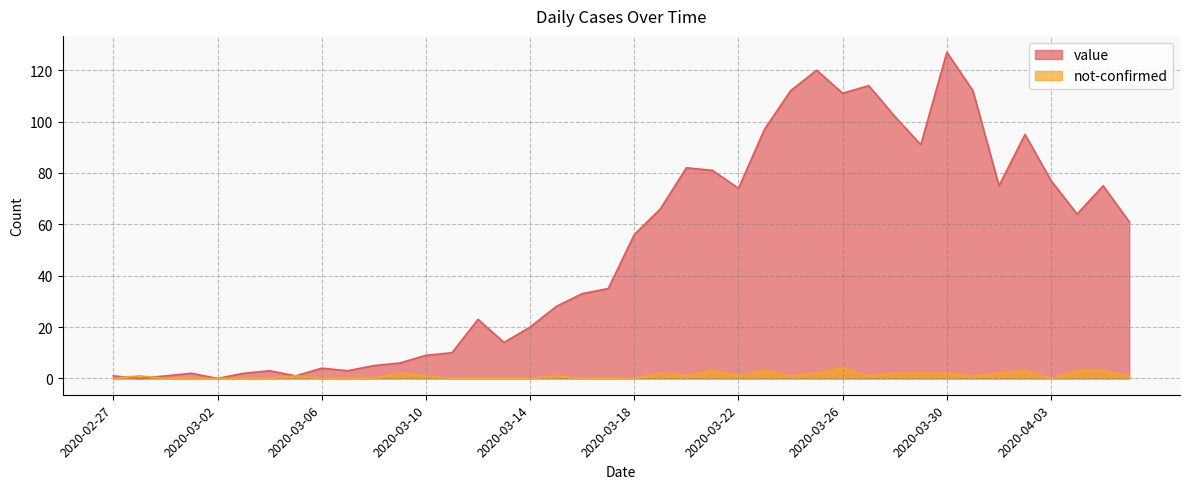

What is the spread (max minus min) of values at 2020-04-02?

92